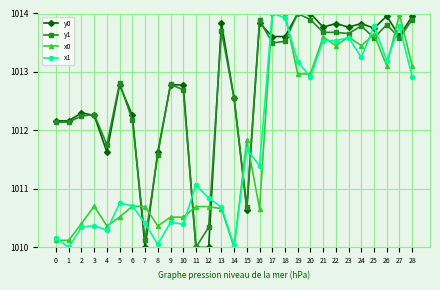

What is the value of the y1 point at the 18th from the left?

1013.5